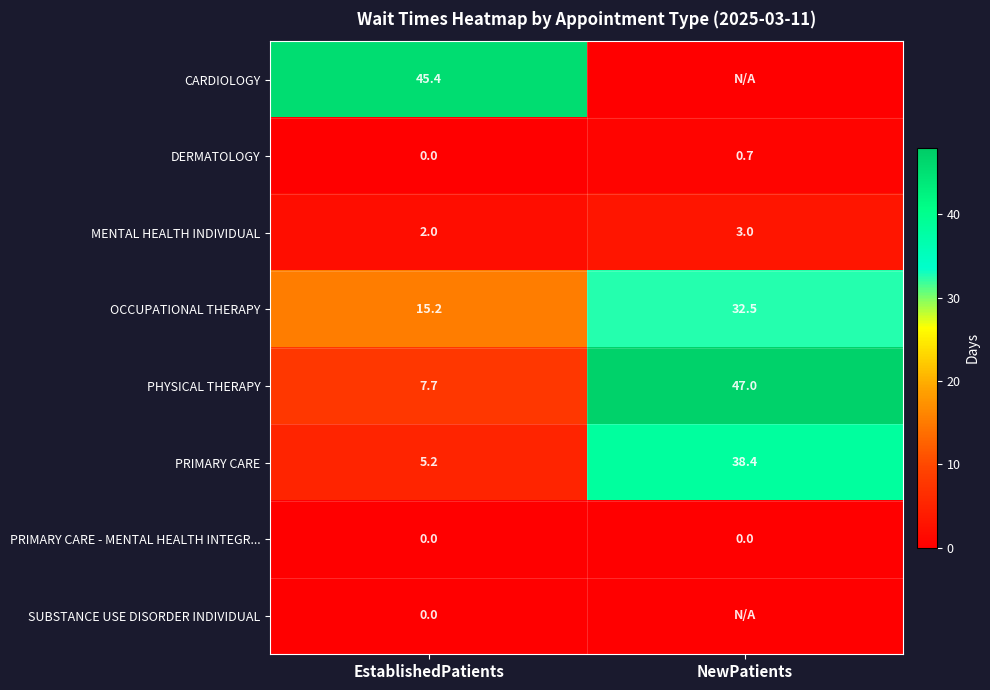

At which label does PHYSICAL THERAPY reach its minimum?

EstablishedPatients